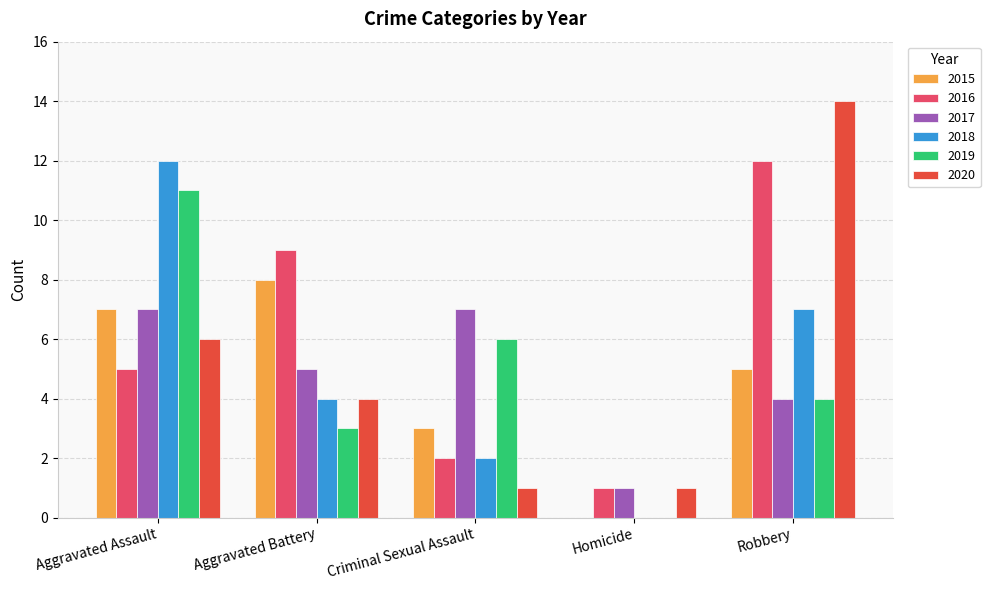

Which series changed the most between Homicide and Robbery?

2020